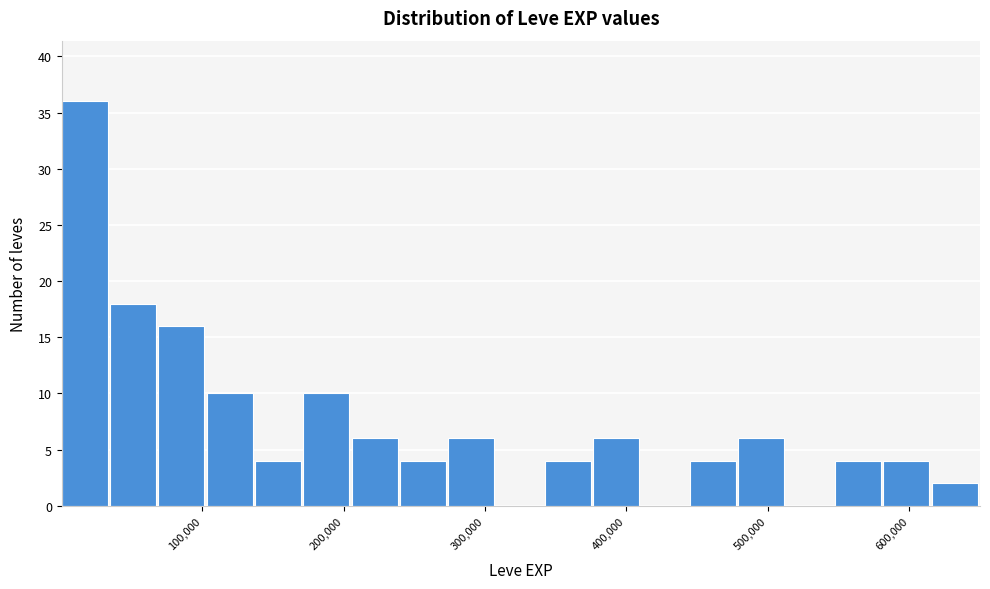

Read against the x-axis, roughly where is the centre of the tallest bar?

20000